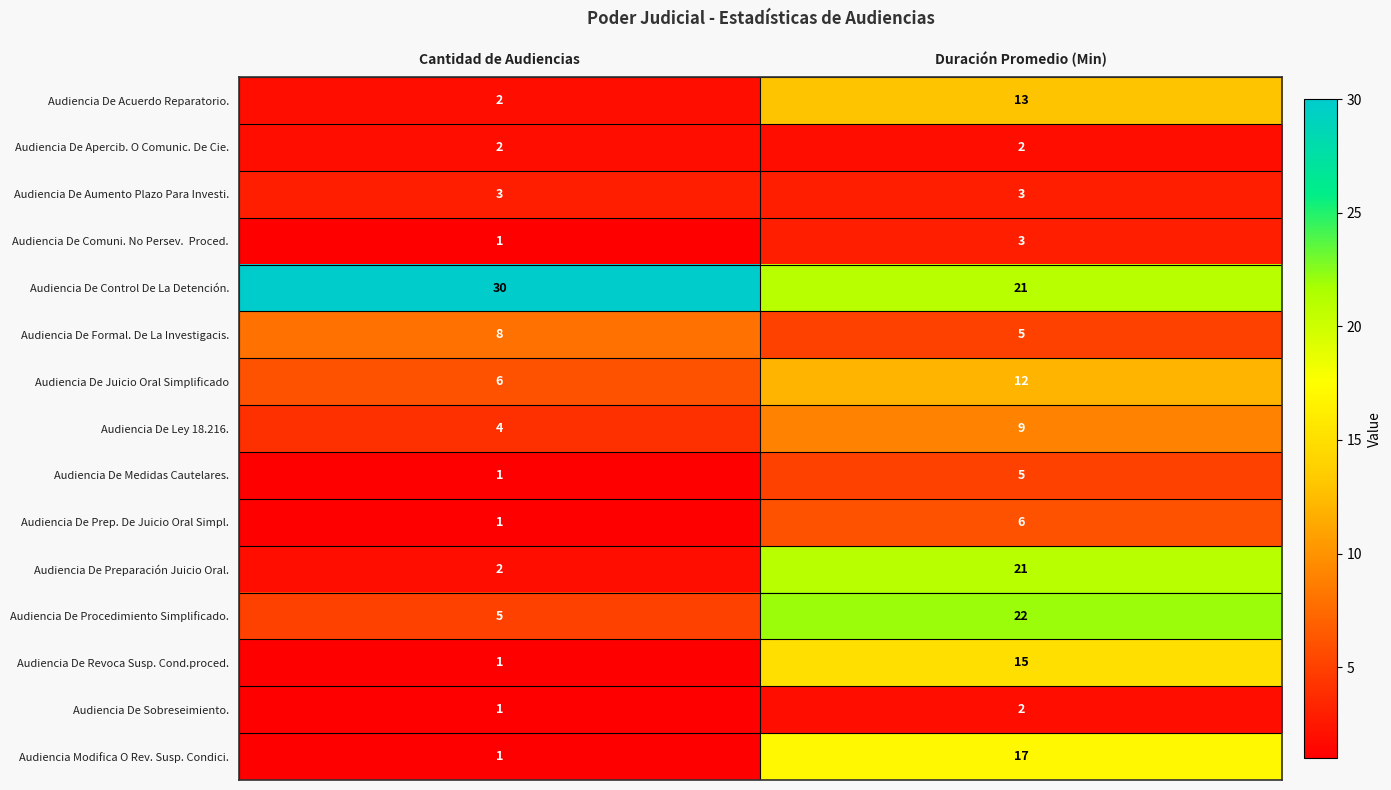

The value of Audiencia De Ley 18.216. at Duración Promedio (Min) is 5. True or false?

False